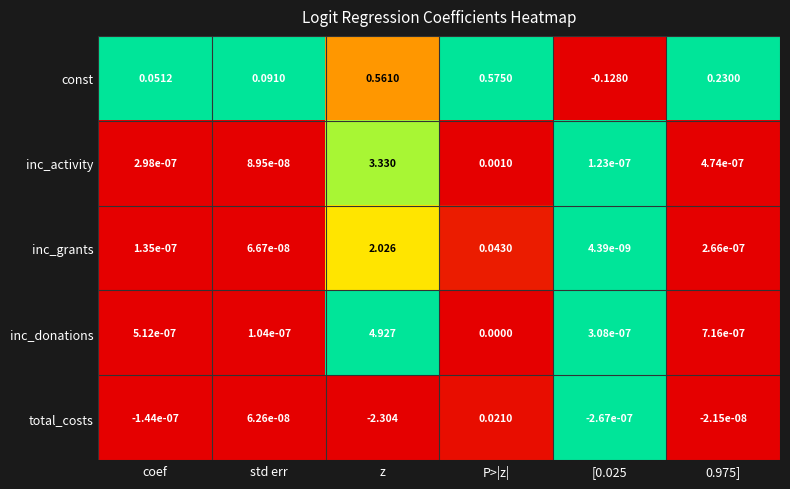

At which category is the sum across all series the highest?

z